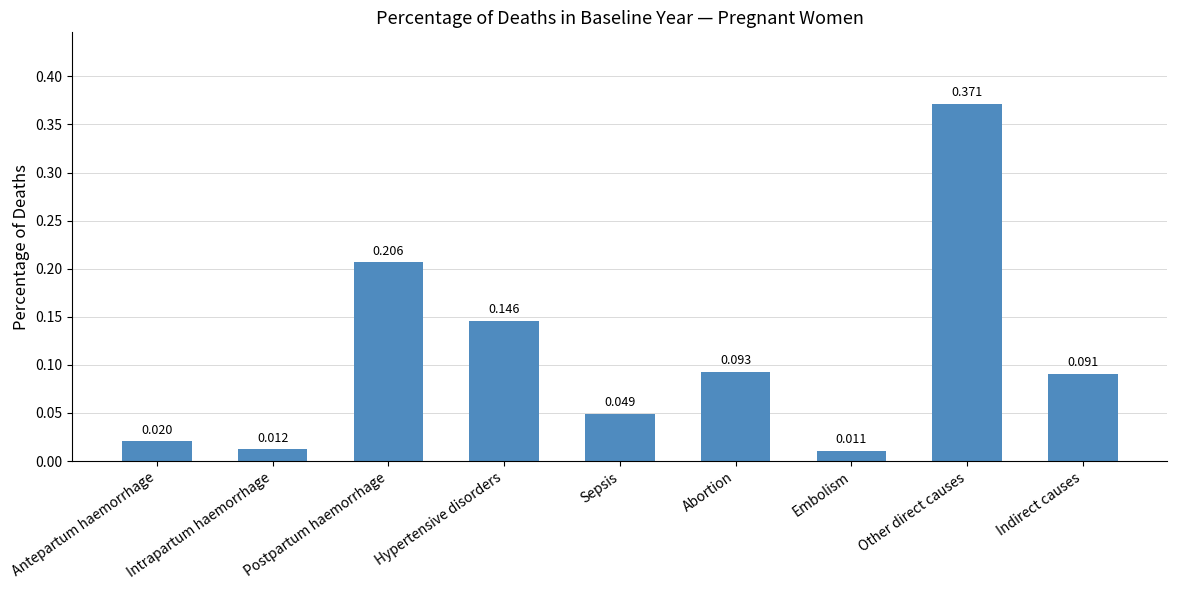

List the labels in order of value, largest first.

Other direct causes, Postpartum haemorrhage, Hypertensive disorders, Abortion, Indirect causes, Sepsis, Antepartum haemorrhage, Intrapartum haemorrhage, Embolism